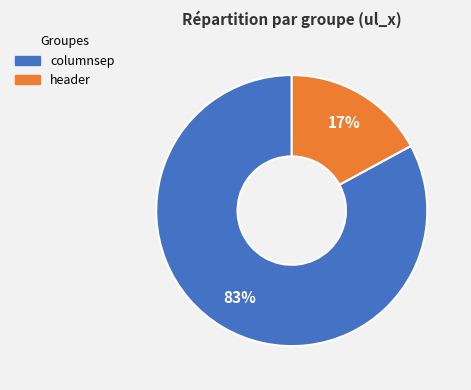

Rank the categories by value from lowest to highest.

header, columnsep